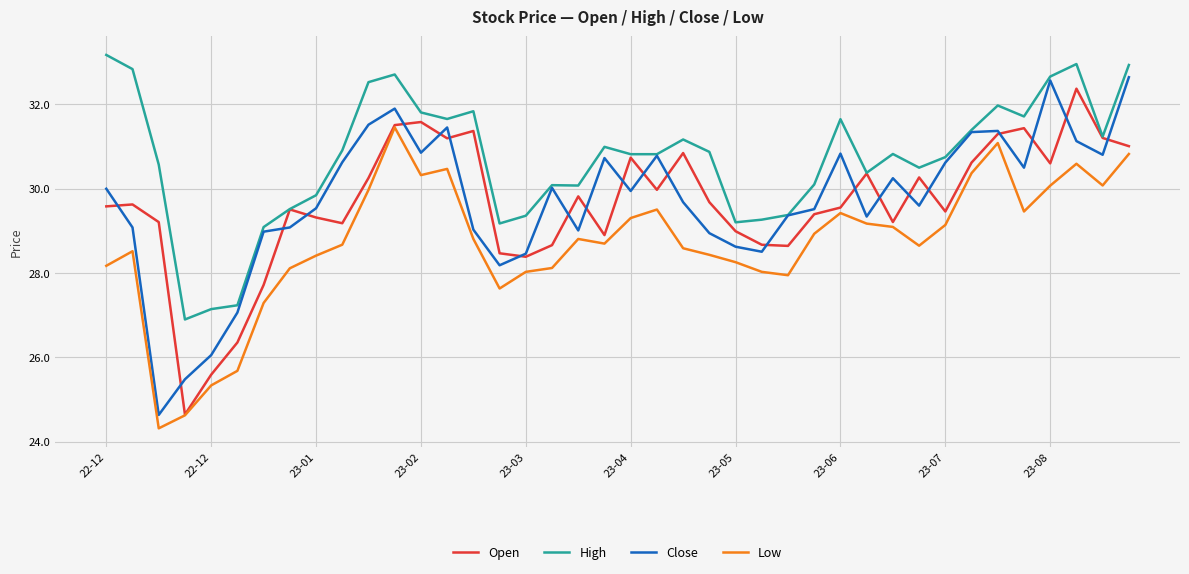

What is the highest value of the High series?

33.2